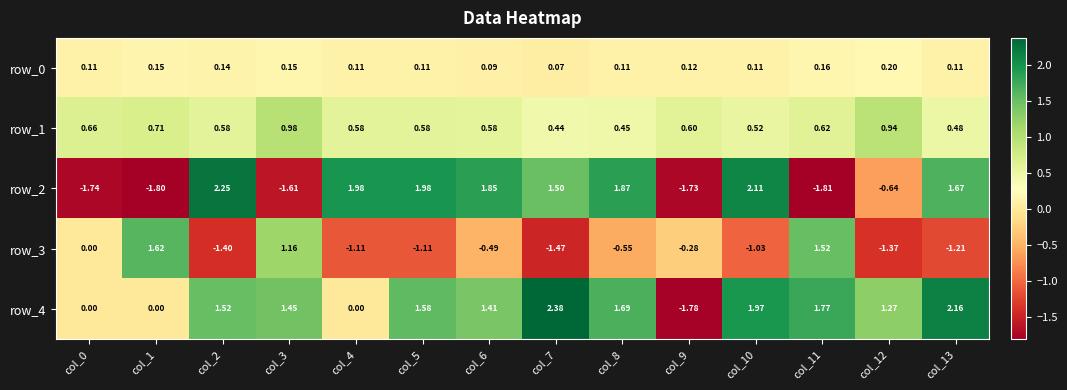

Which series has the largest range (max minus min)?

row_4